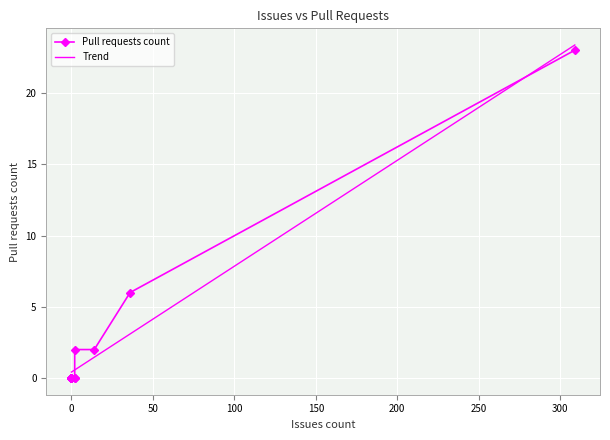

What is the maximum value shown in the chart?

23